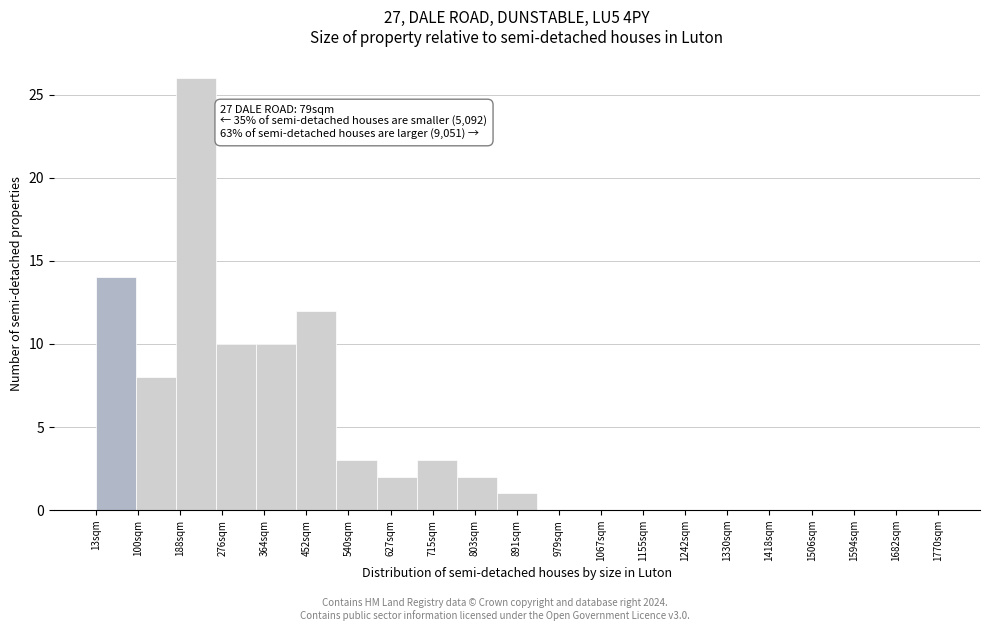

Over which range of the x-axis is the bar tallest?

180 to 260